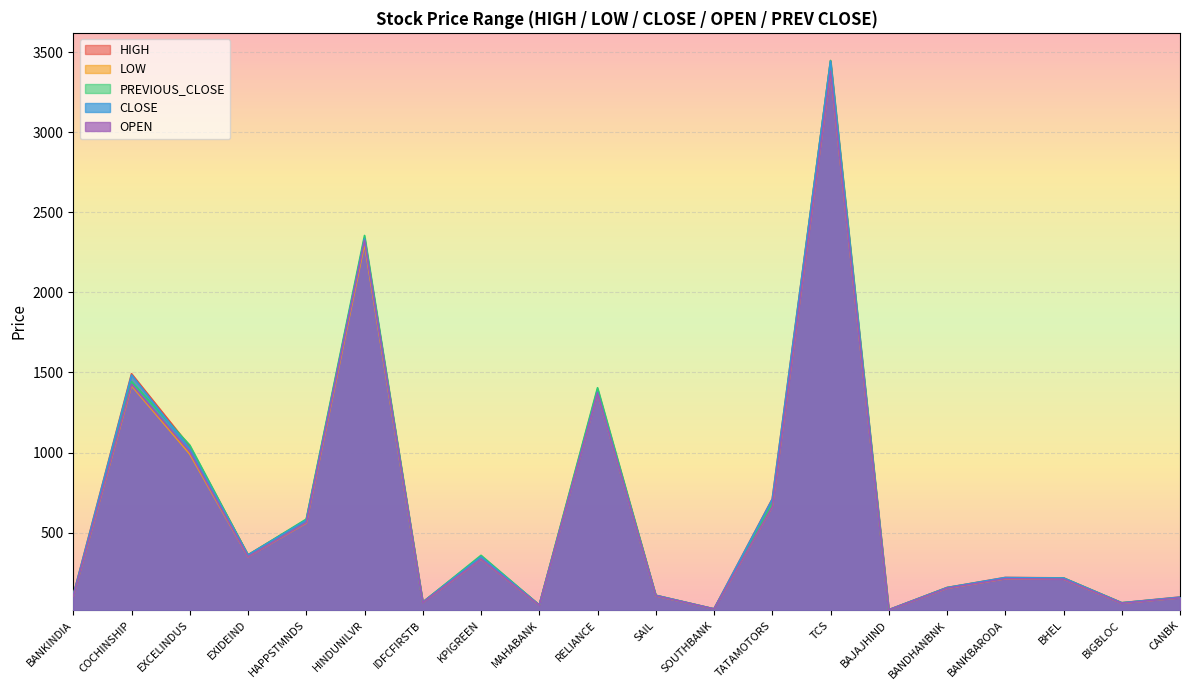

At how many categories does at least one series exceed 2608?

1